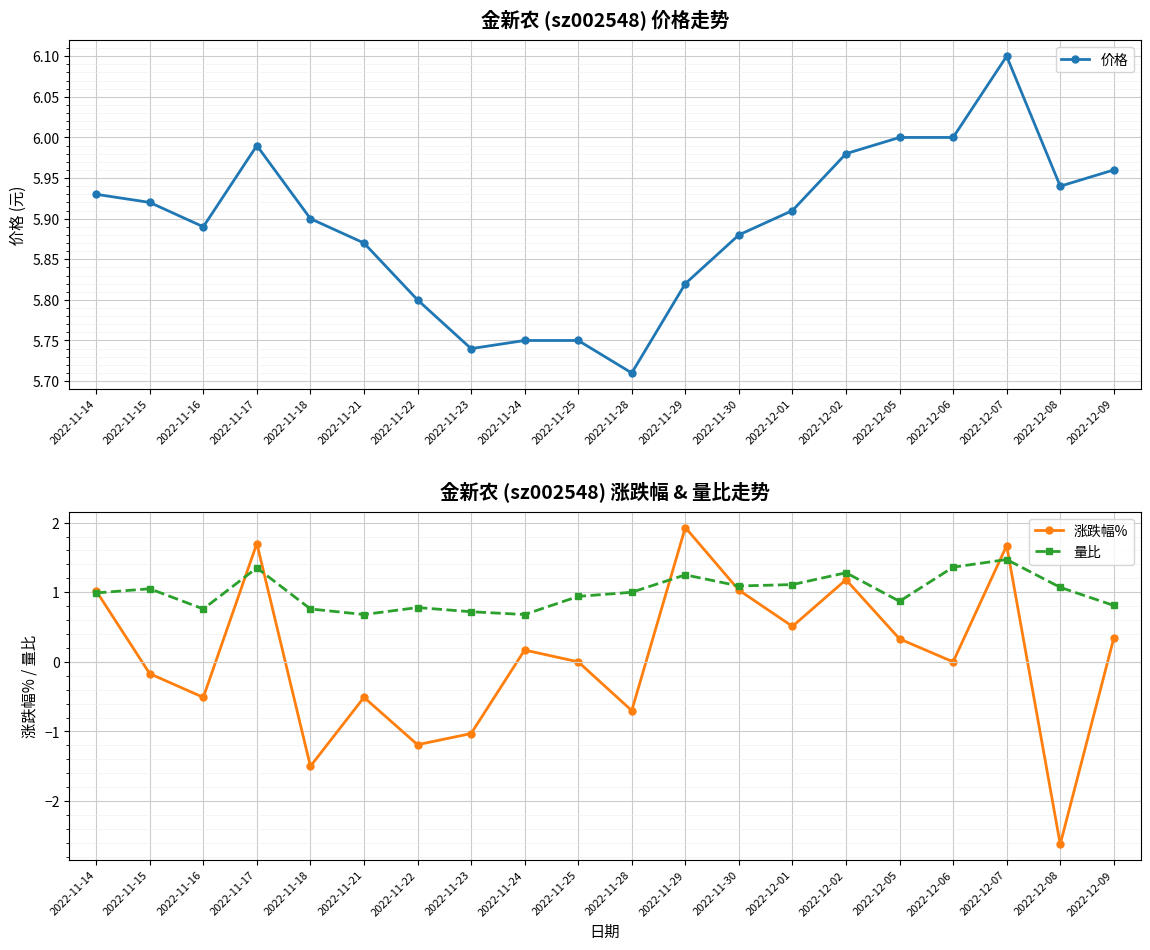

How many data points in 涨跌幅% are above 0?

10